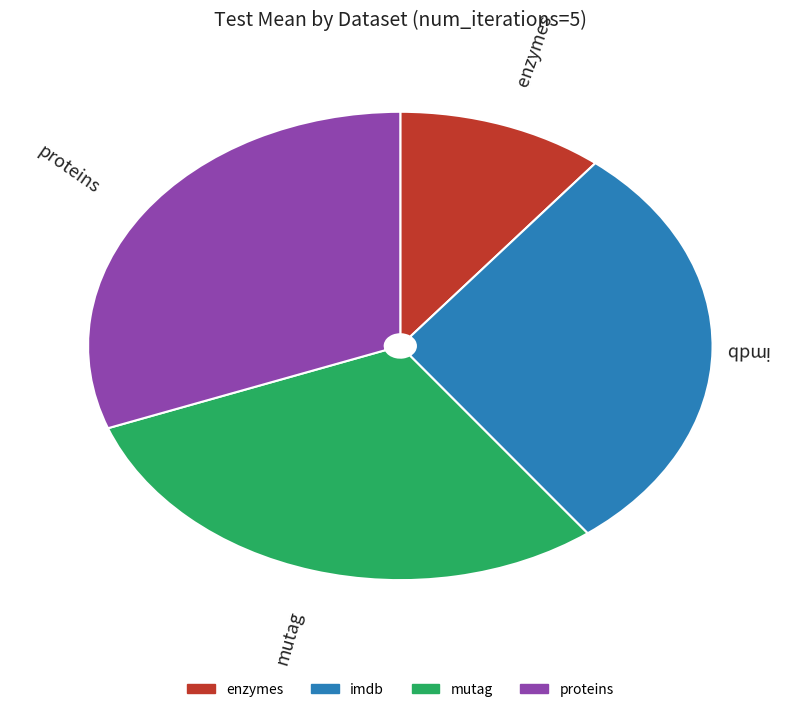

Count the number of slices in the pie.

4